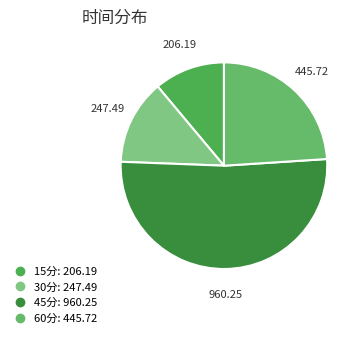

How many slices are in this pie chart?

4